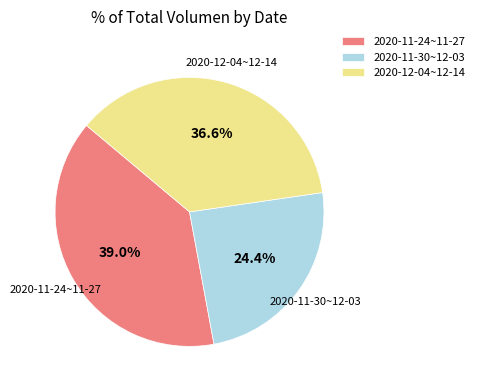

Do 2020-11-24~11-27 and 2020-11-30~12-03 together represent more than half of the pie?

Yes